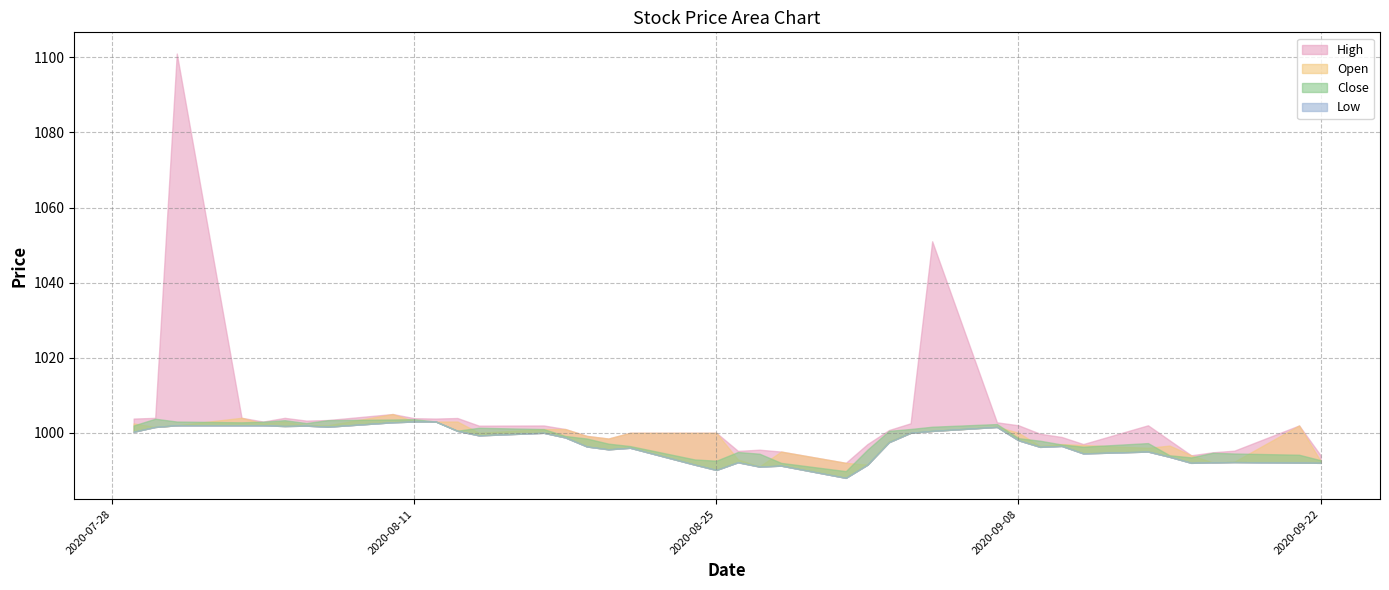

At which category does the chart reach its minimum across all series?

2020-08-31